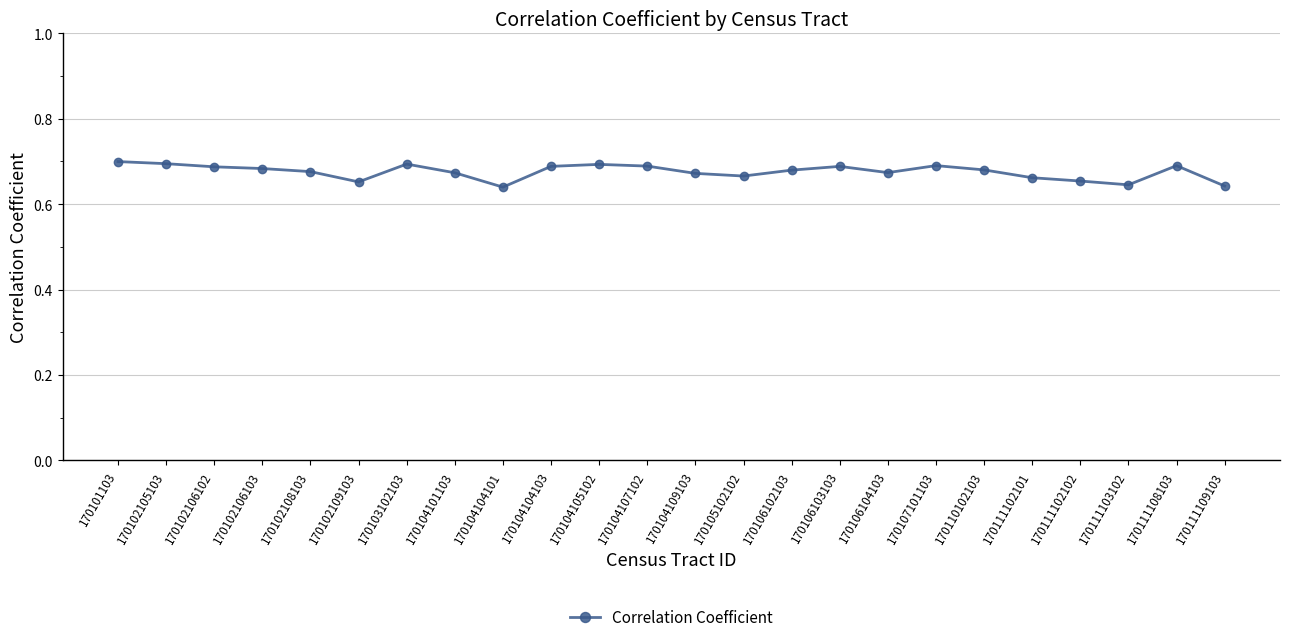

How many values are between 0 and 1?

24